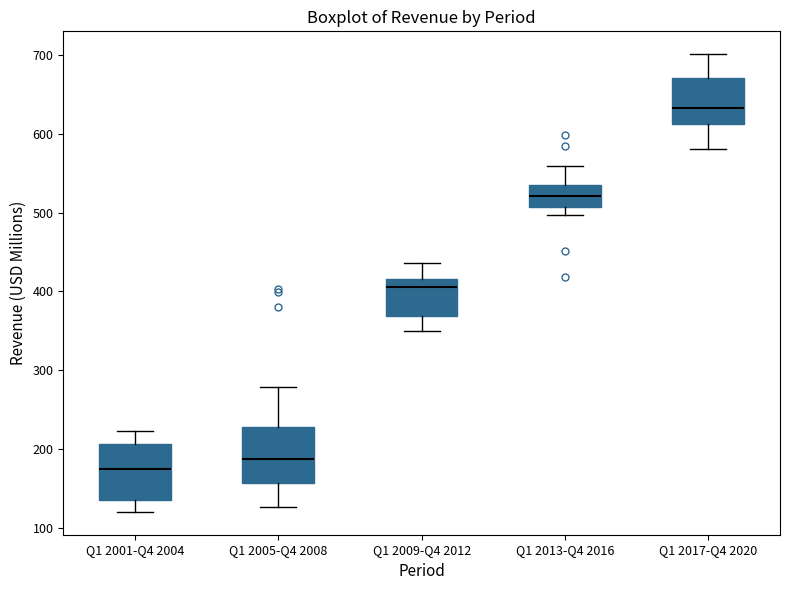

Which box's median line is the highest?

Q1 2017-Q4 2020